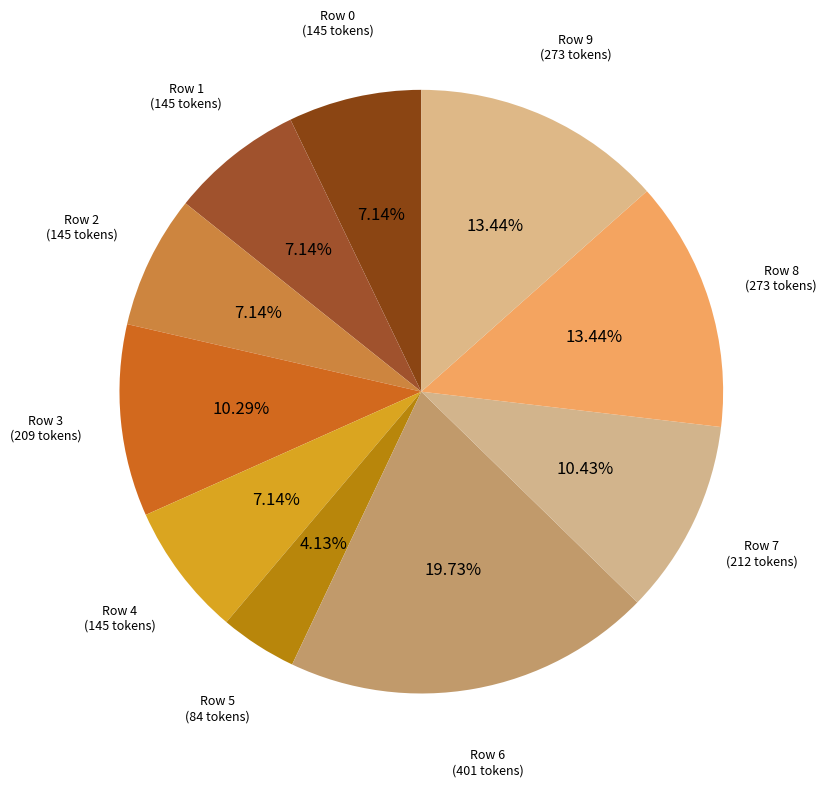

Which has a higher value, Row 0 or Row 5?

Row 0